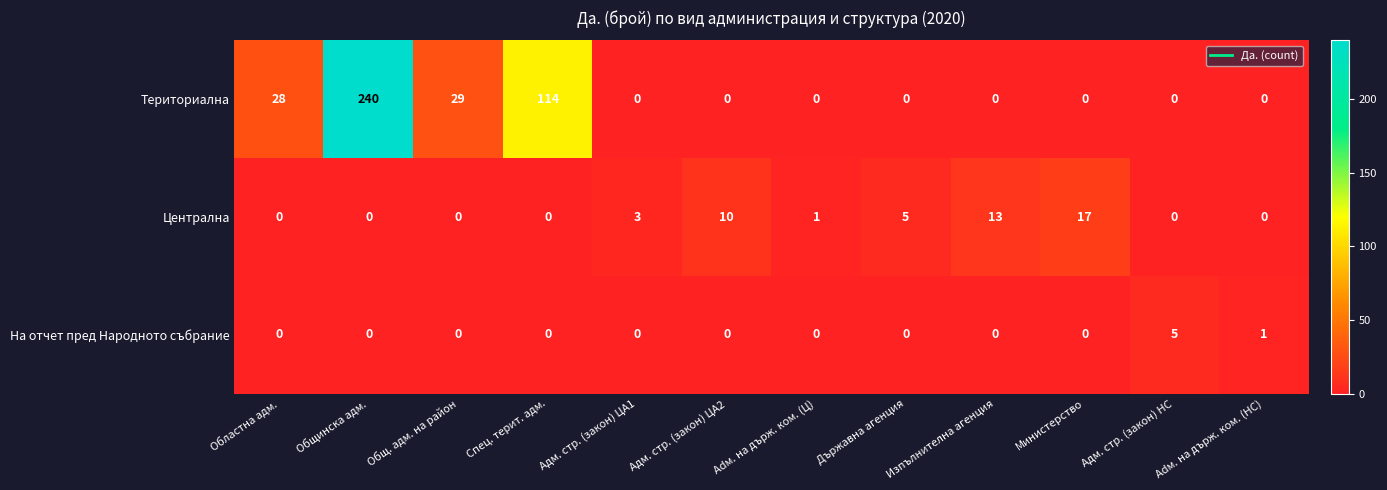

True or false: Централна has a value of 0 at Спец. терит. адм..

True